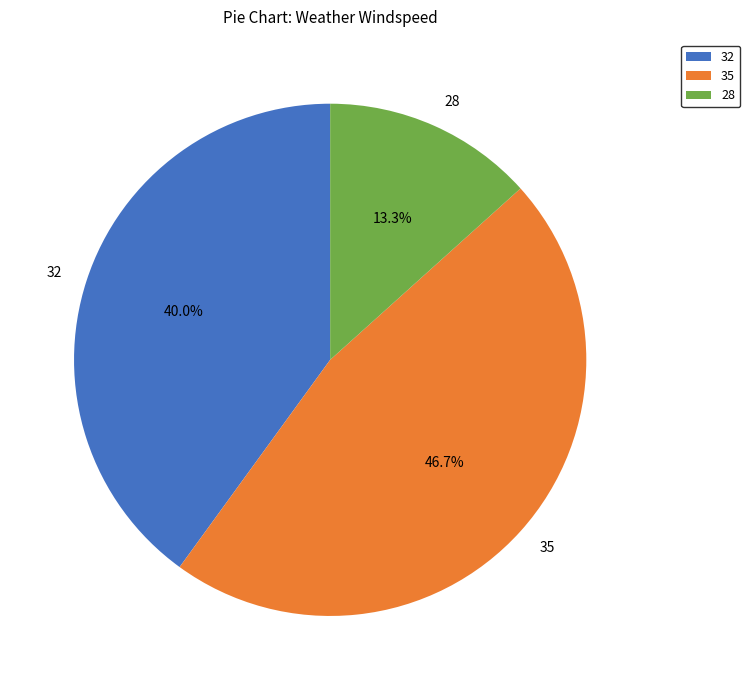

Between 32 and 35, which is larger?

35